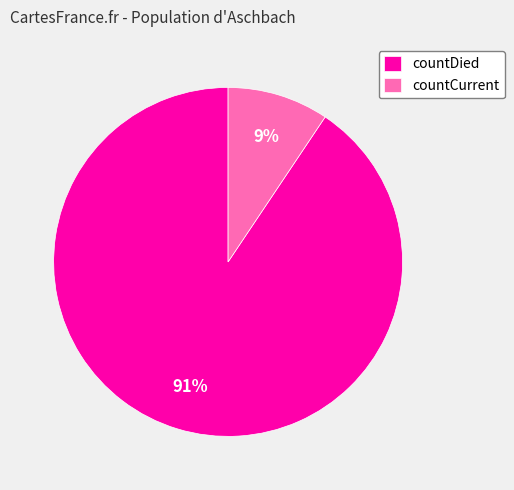

Do countDied and countCurrent together represent more than half of the pie?

Yes